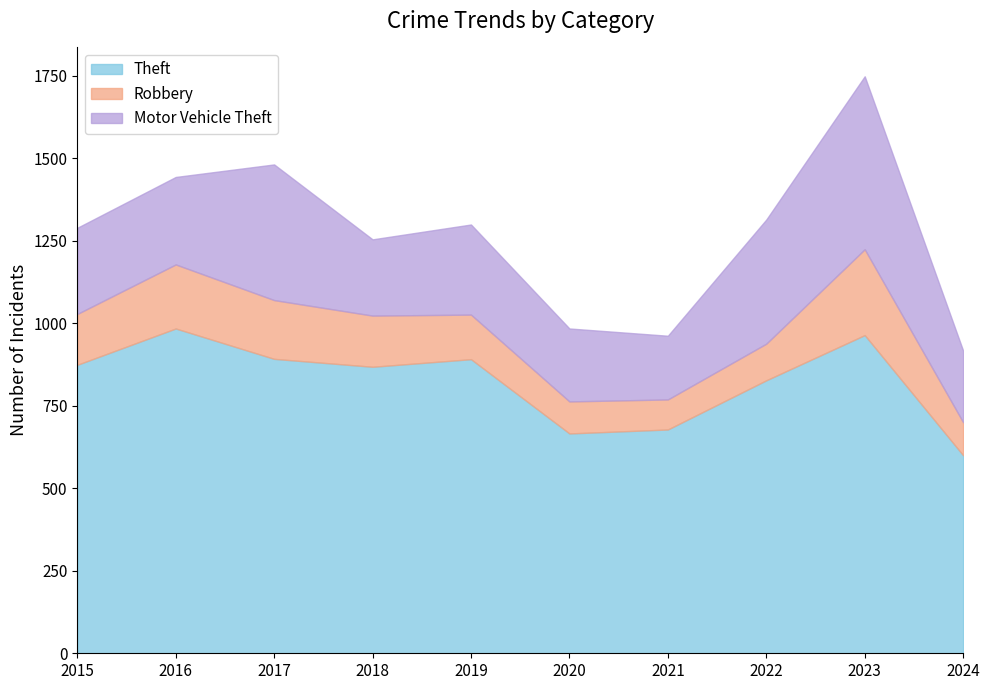

What is the value of the Theft point at the 6th from the left?

666